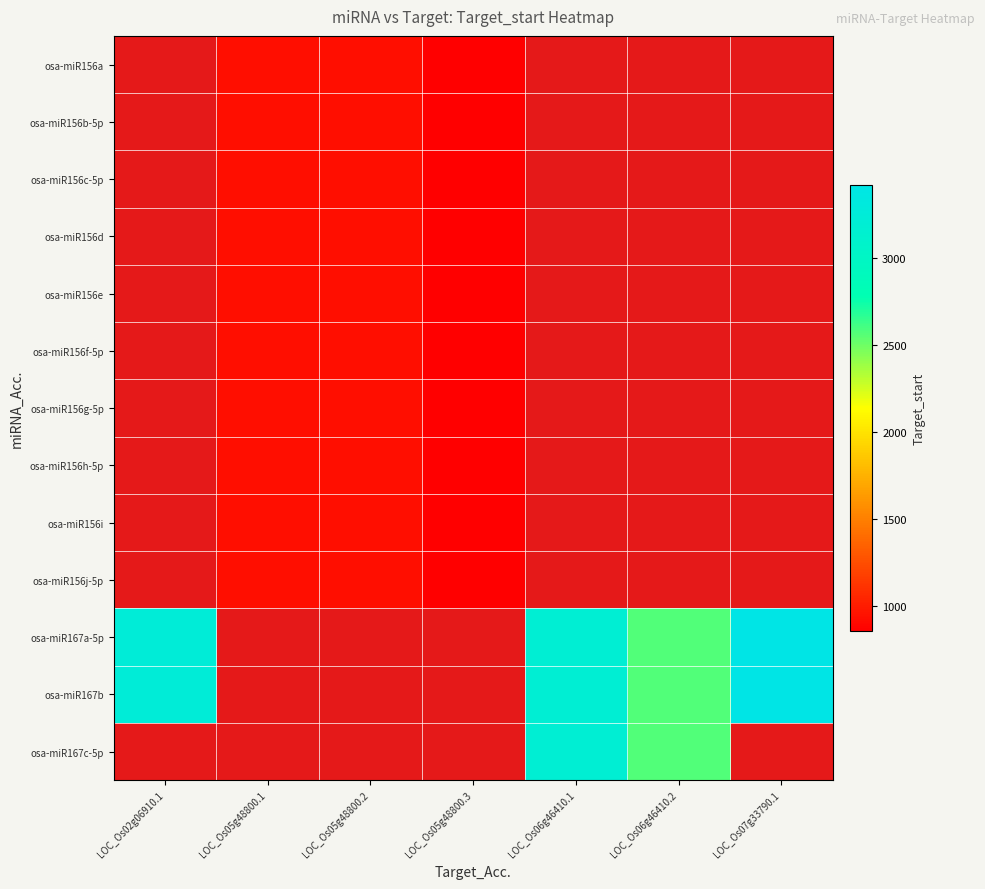

What is the smallest value displayed?

853.0